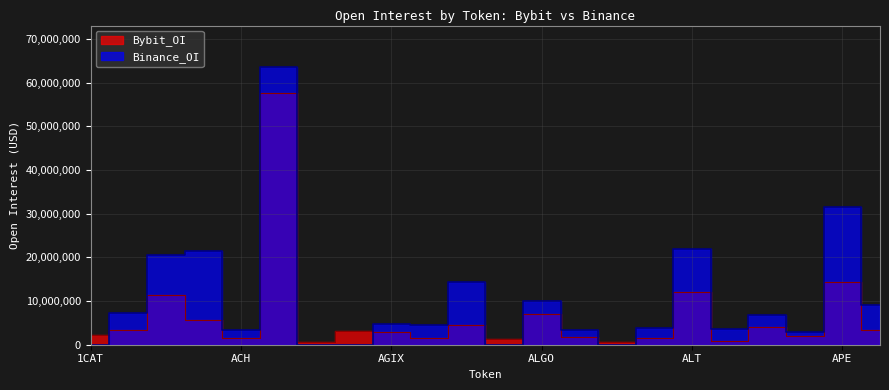

What is the label of the 11th point from the left?

AI